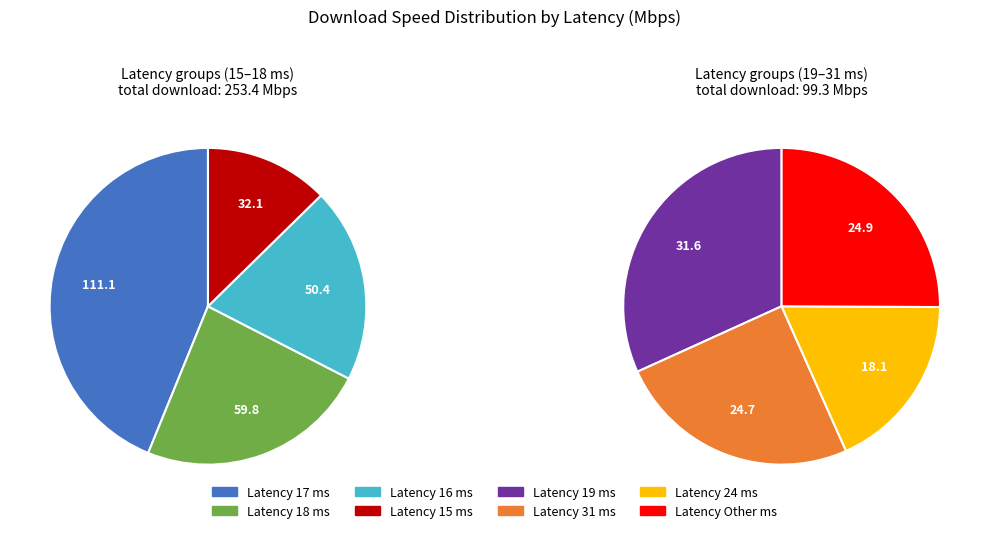

Which has a higher value, 19 or 15?

15